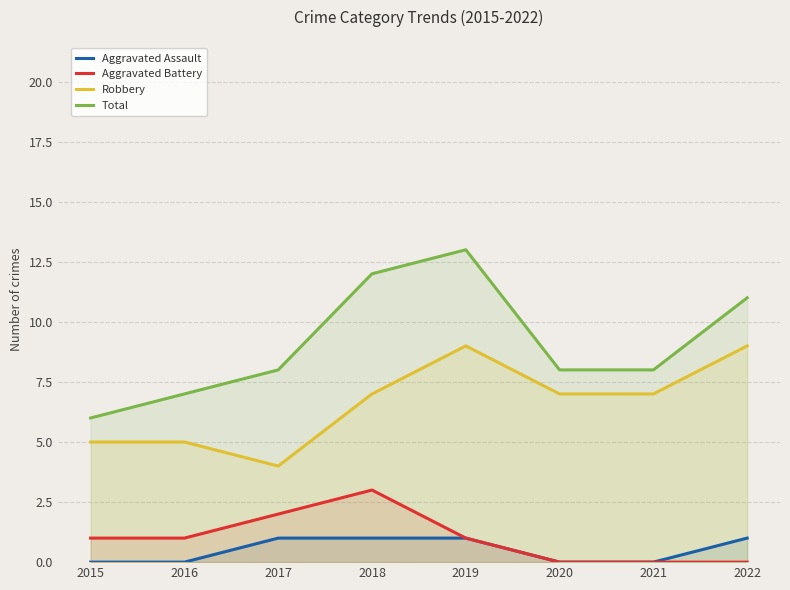

True or false: Robbery and Aggravated Battery intersect in this chart.

False